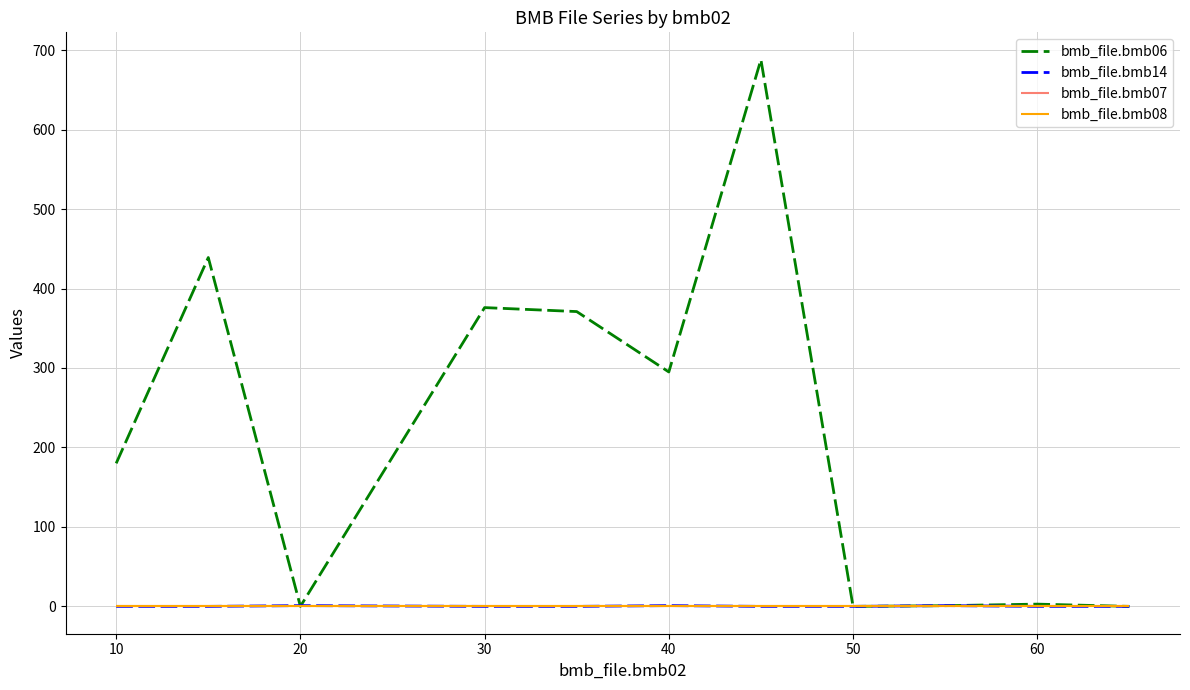

Which series has the largest total across all categories?

bmb_file.bmb06